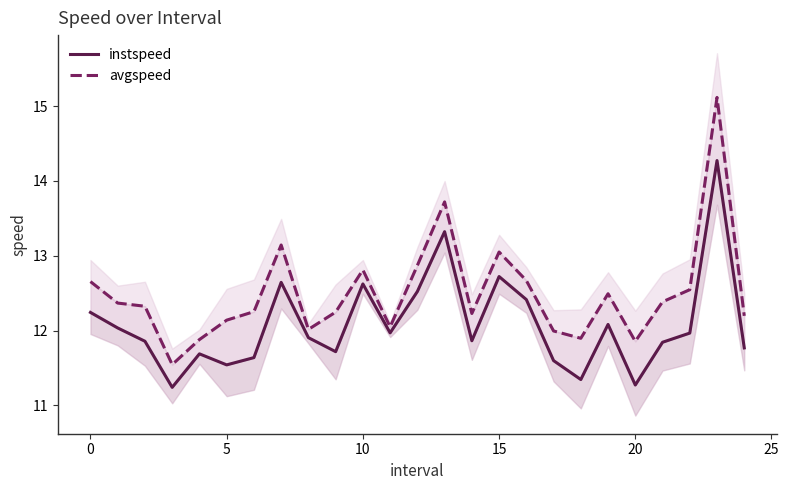

Reading left to right, list all the values displayed in this chart.

instspeed: 12.2	12.0	11.9	11.2	11.7	11.5	11.6	12.6	11.9	11.7	12.6	12.0	12.5	13.3	11.9	12.7	12.4	11.6	11.3	12.1	11.3	11.8	12.0	14.3	11.8
avgspeed: 12.7	12.4	12.3	11.5	11.9	12.1	12.3	13.1	12.0	12.2	12.8	12.0	12.9	13.7	12.2	13.0	12.7	12.0	11.9	12.5	11.9	12.4	12.5	15.1	12.2